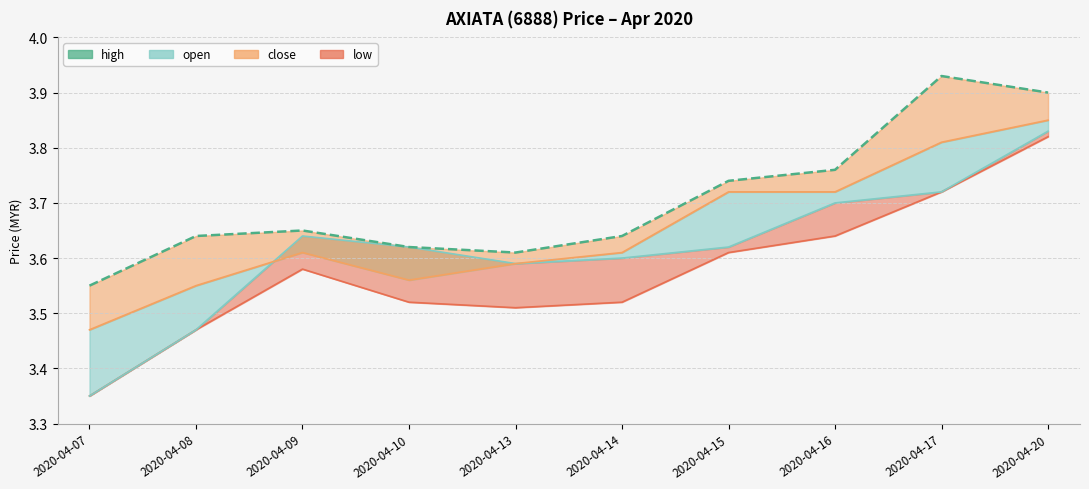

What is the difference between the second highest and minimum values in the low series?

0.4